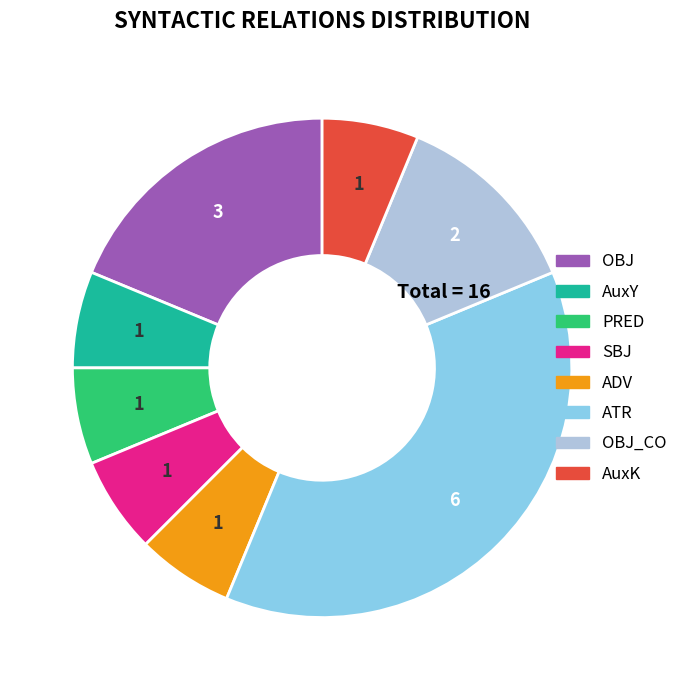

Between OBJ and ADV, which is larger?

OBJ